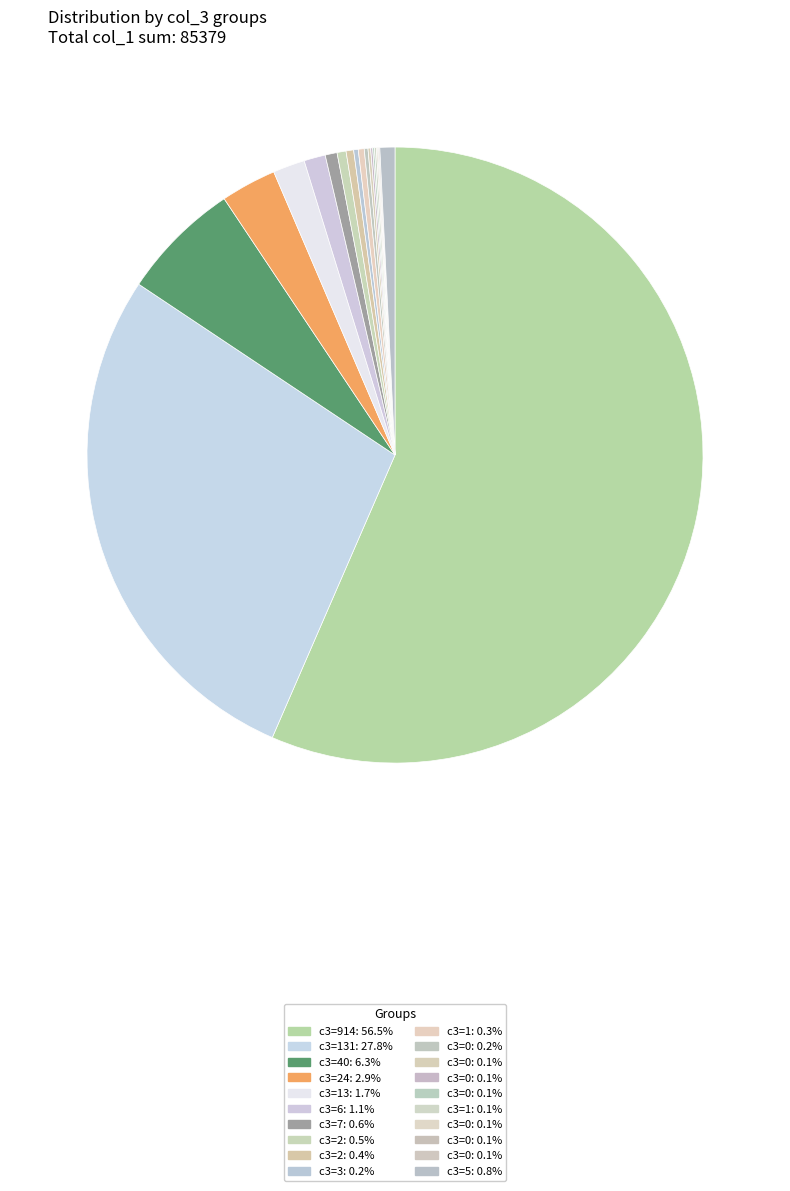

Which slice is the smallest?

col_3=0